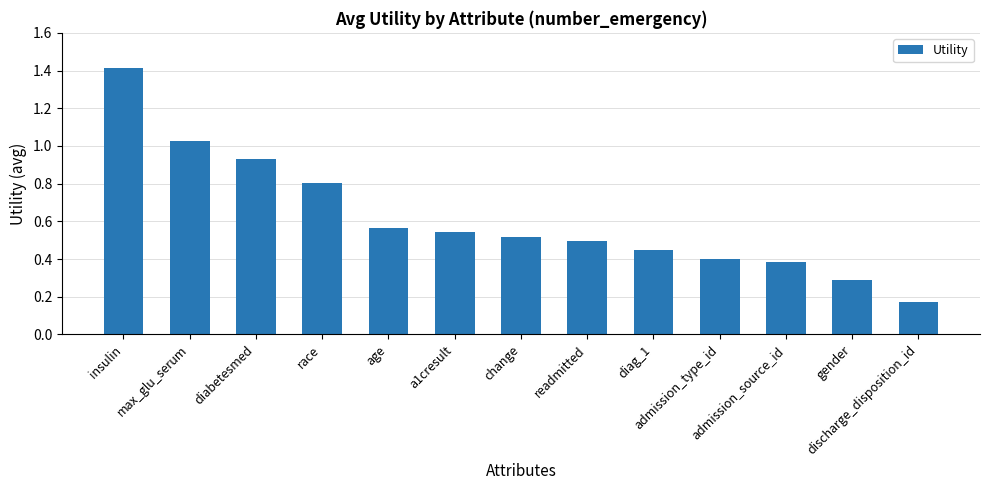

List the labels in order of value, smallest first.

discharge_disposition_id, gender, admission_source_id, admission_type_id, diag_1, readmitted, change, a1cresult, age, race, diabetesmed, max_glu_serum, insulin